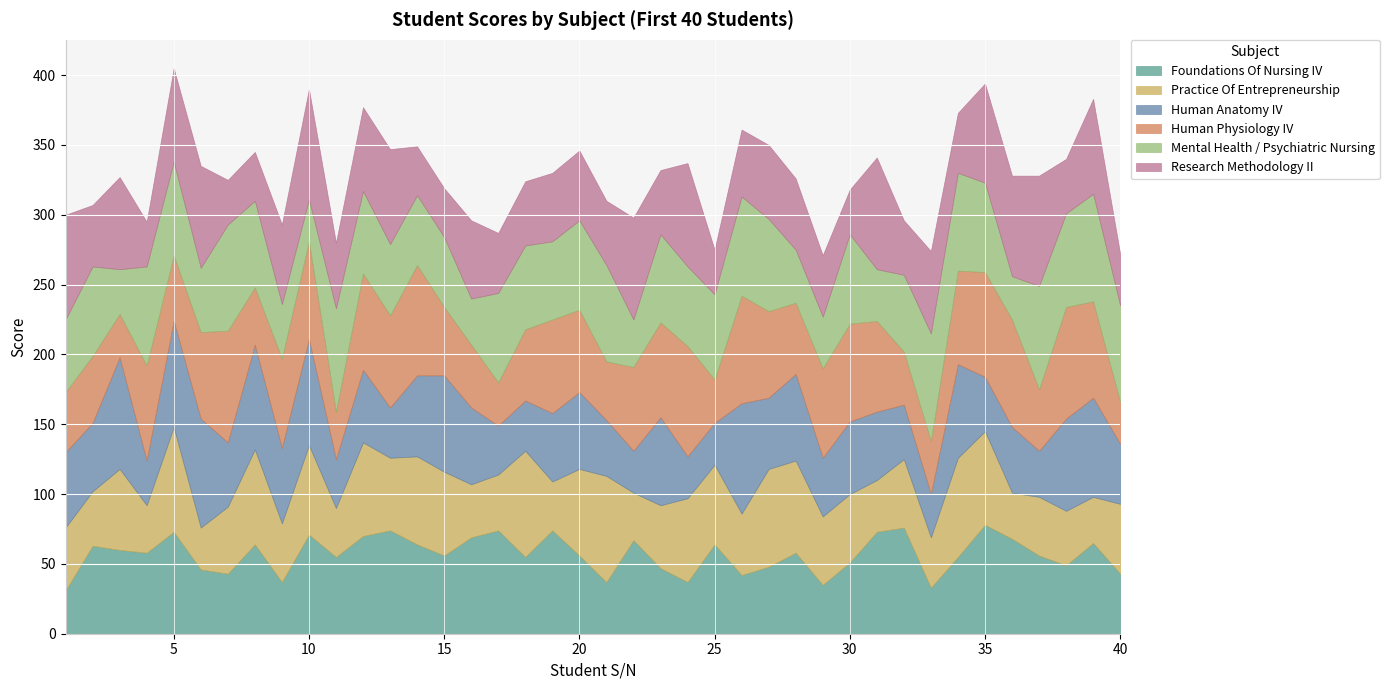

Rank the series at 39 from highest to lowest value.

Mental Health / Psychiatric Nursing, Human Anatomy IV, Human Physiology IV, Research Methodology II, Foundations Of Nursing IV, Practice Of Entrepreneurship